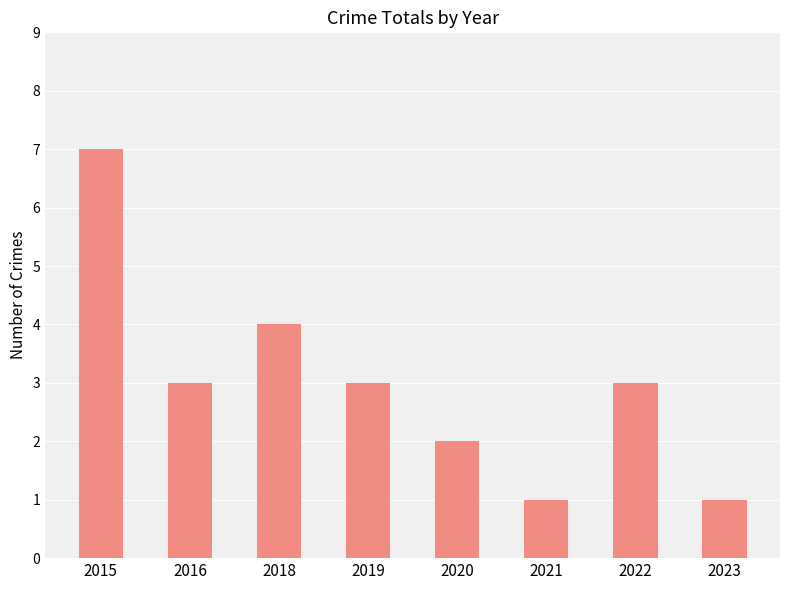

Are the bars grouped side by side (vs. stacked)?

No